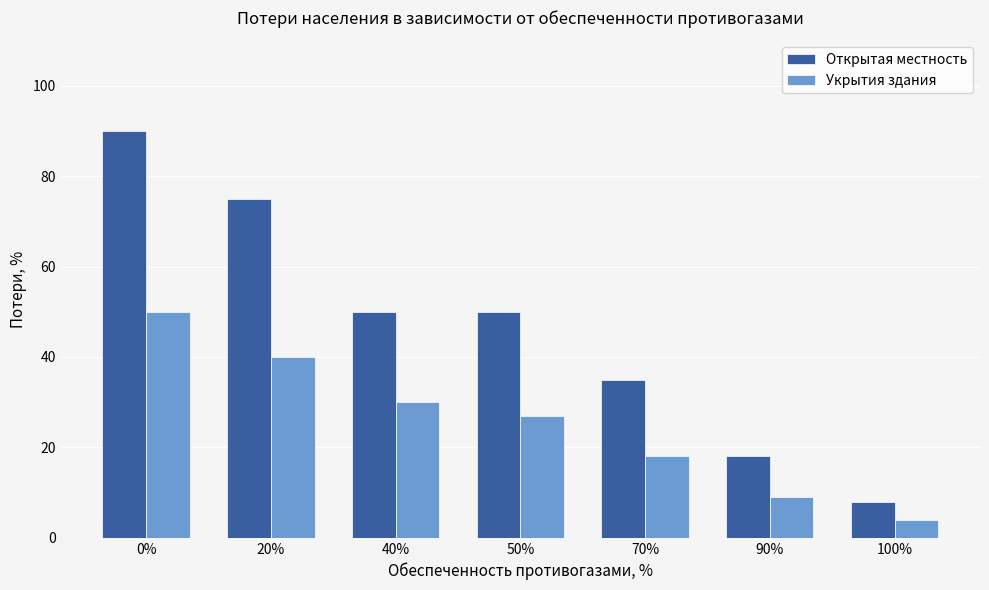

Is it true that Открытая местность equals 18 at 90%?

True